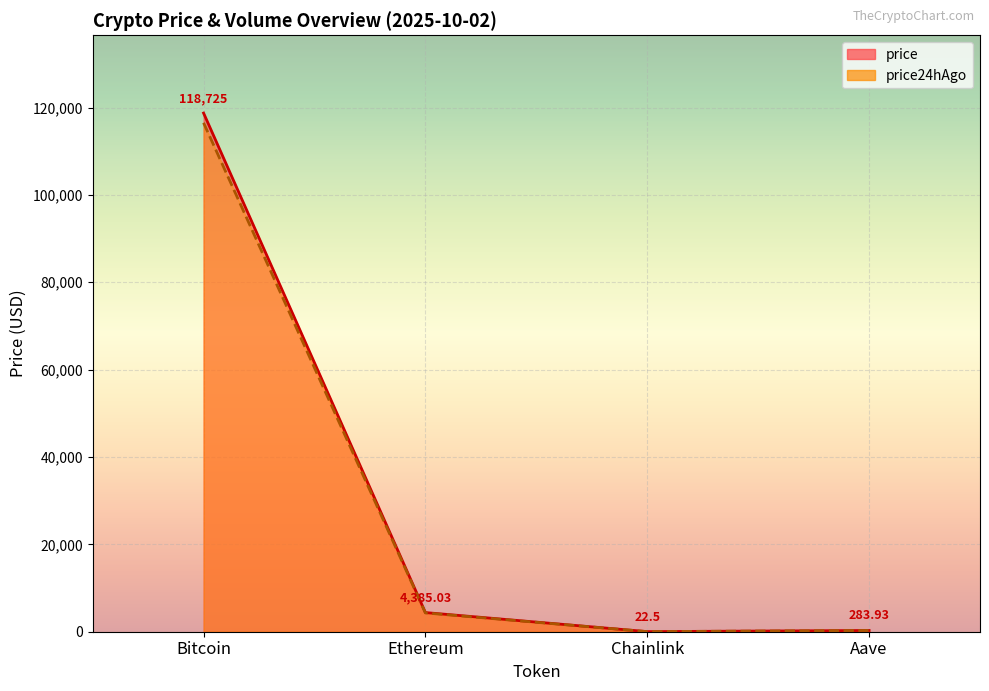

What is the label of the 1st point from the left?

Bitcoin